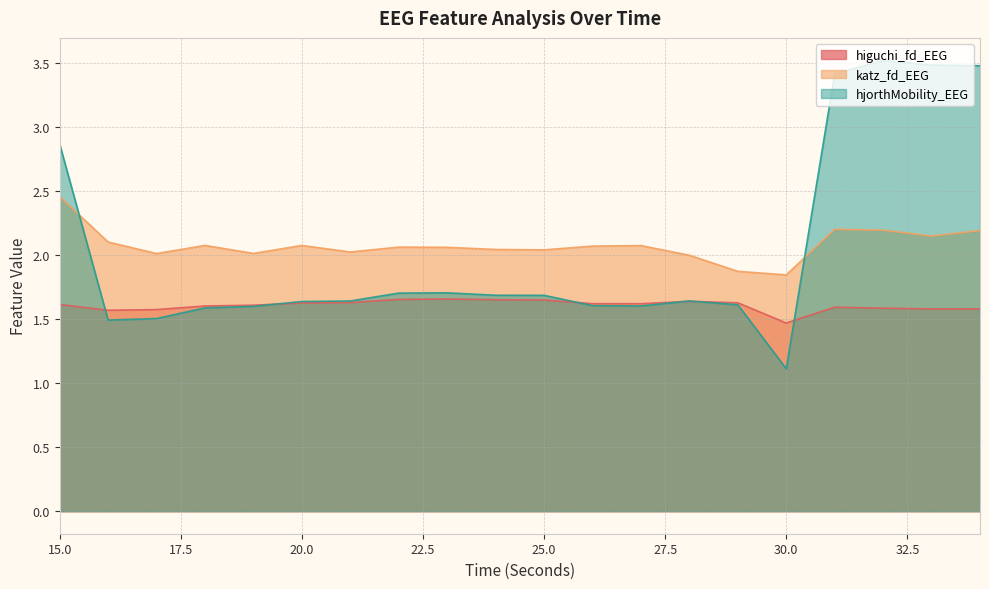

How many lines are shown in the chart?

3